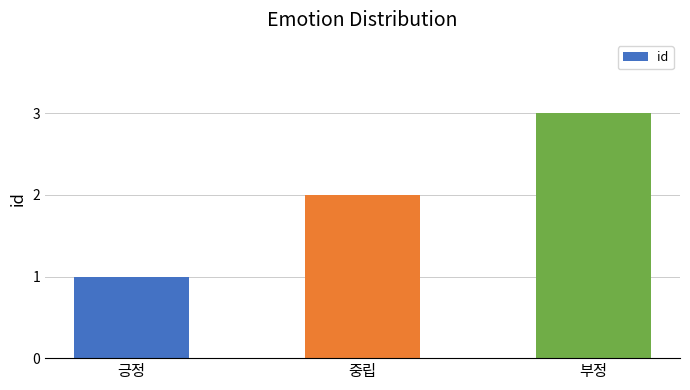

What is the value of the 2nd bar from the left?

2